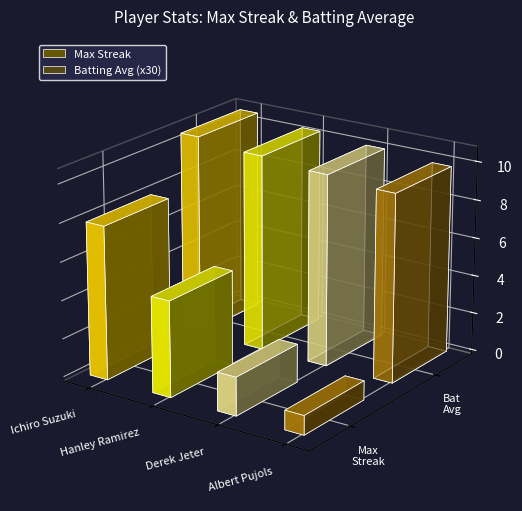

Which series has the largest total across all categories?

Max Streak